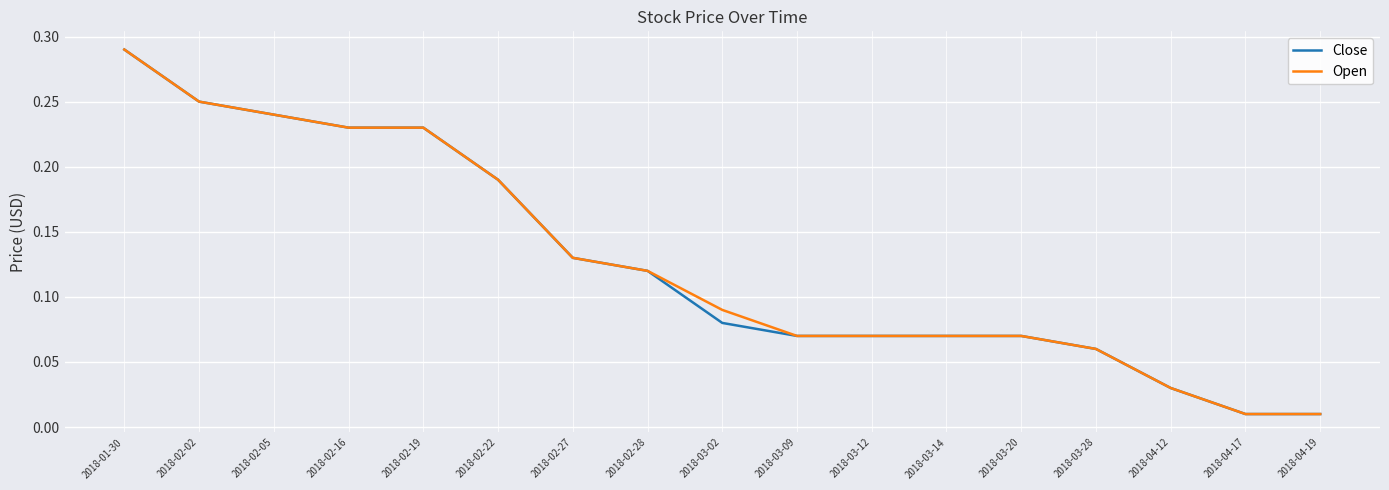

Is the value of Close at 2018-02-19 greater than the value of Open at 2018-03-28?

Yes